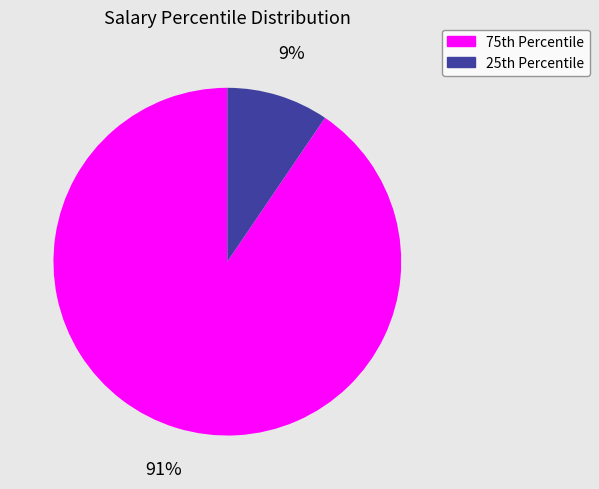

Is there any slice that represents more than half of the pie?

Yes